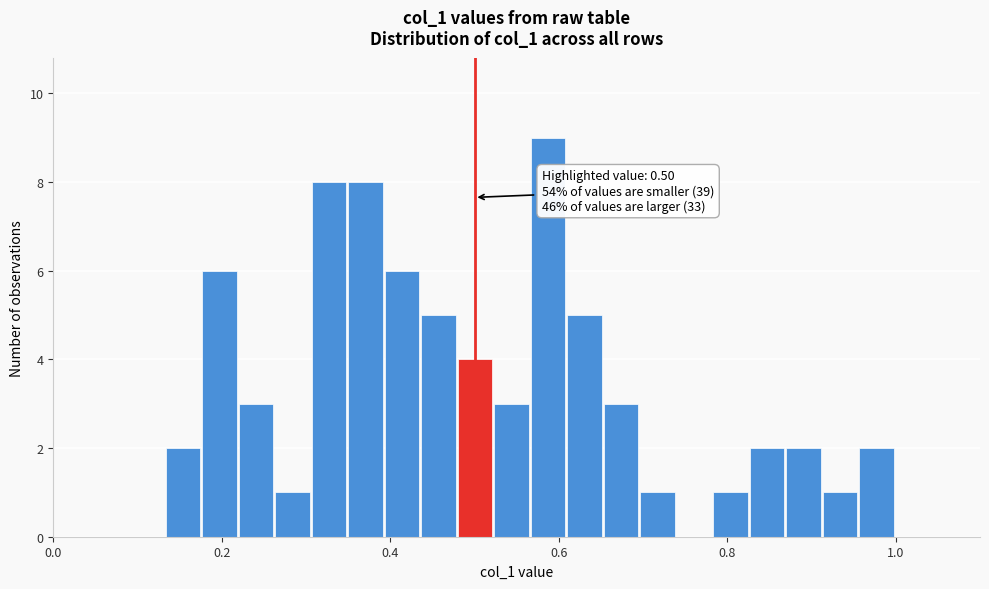

Read against the x-axis, roughly where is the centre of the tallest bar?

0.58